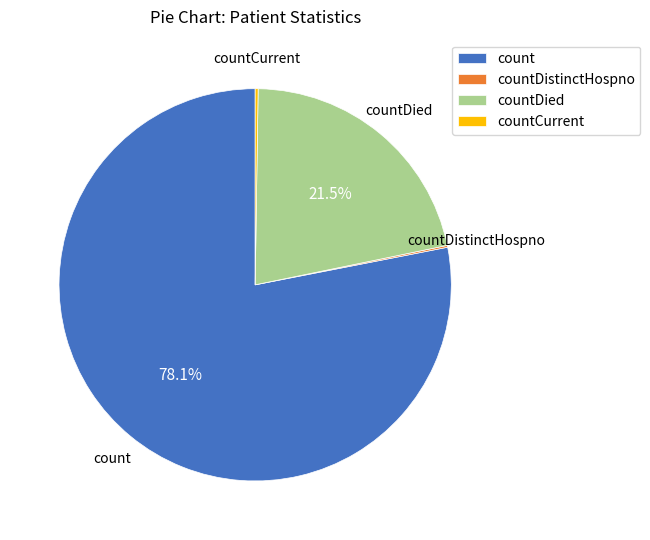

What is the majority slice?

count